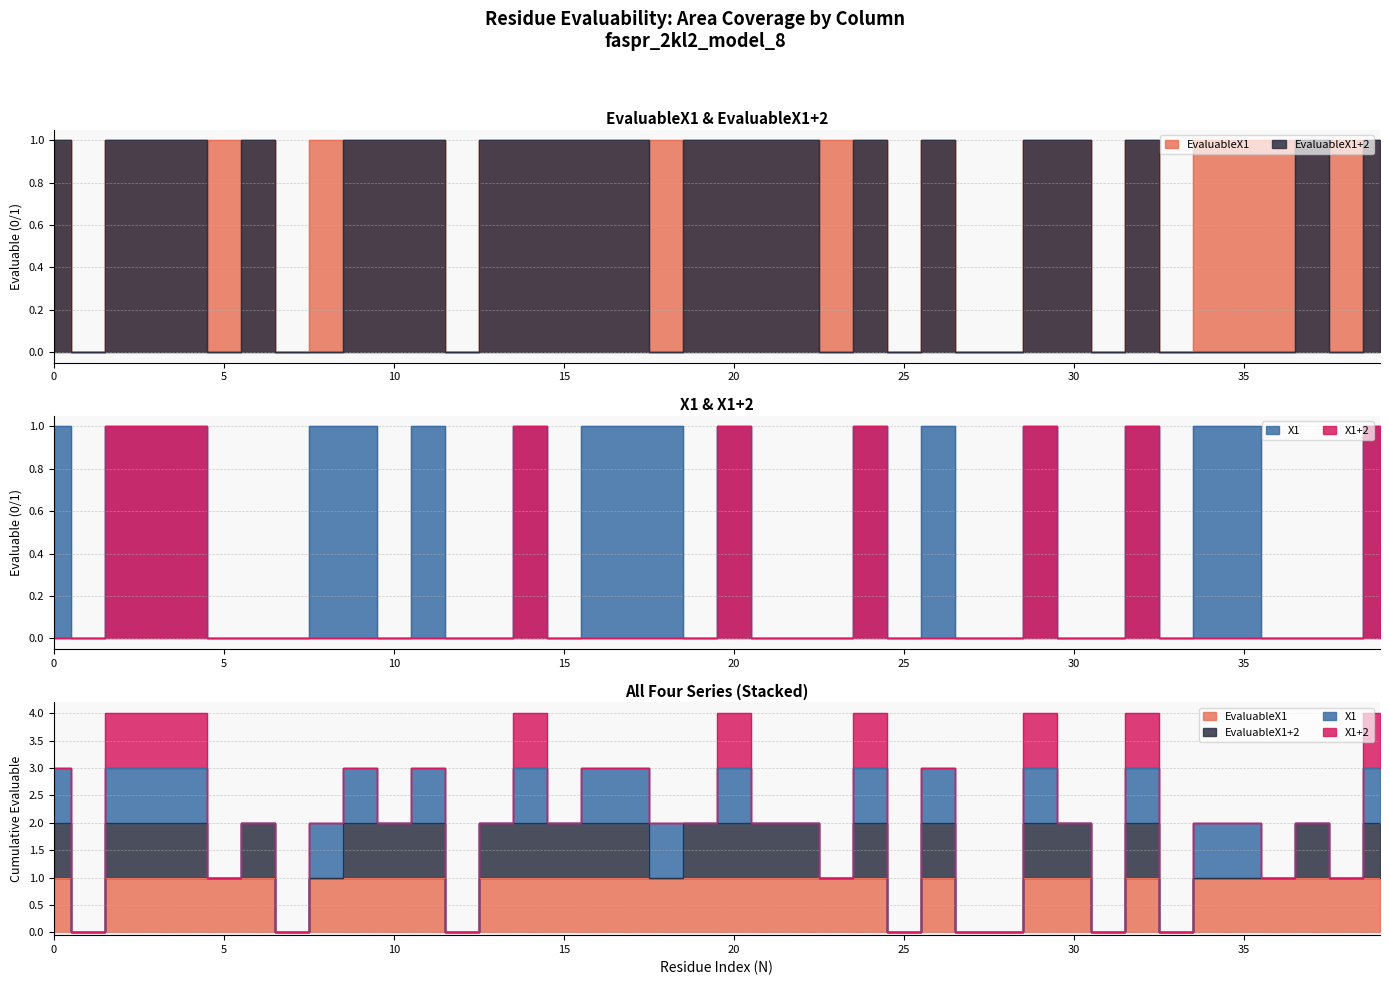

True or false: EvaluableX1 has more than 1 interior local peaks.

True